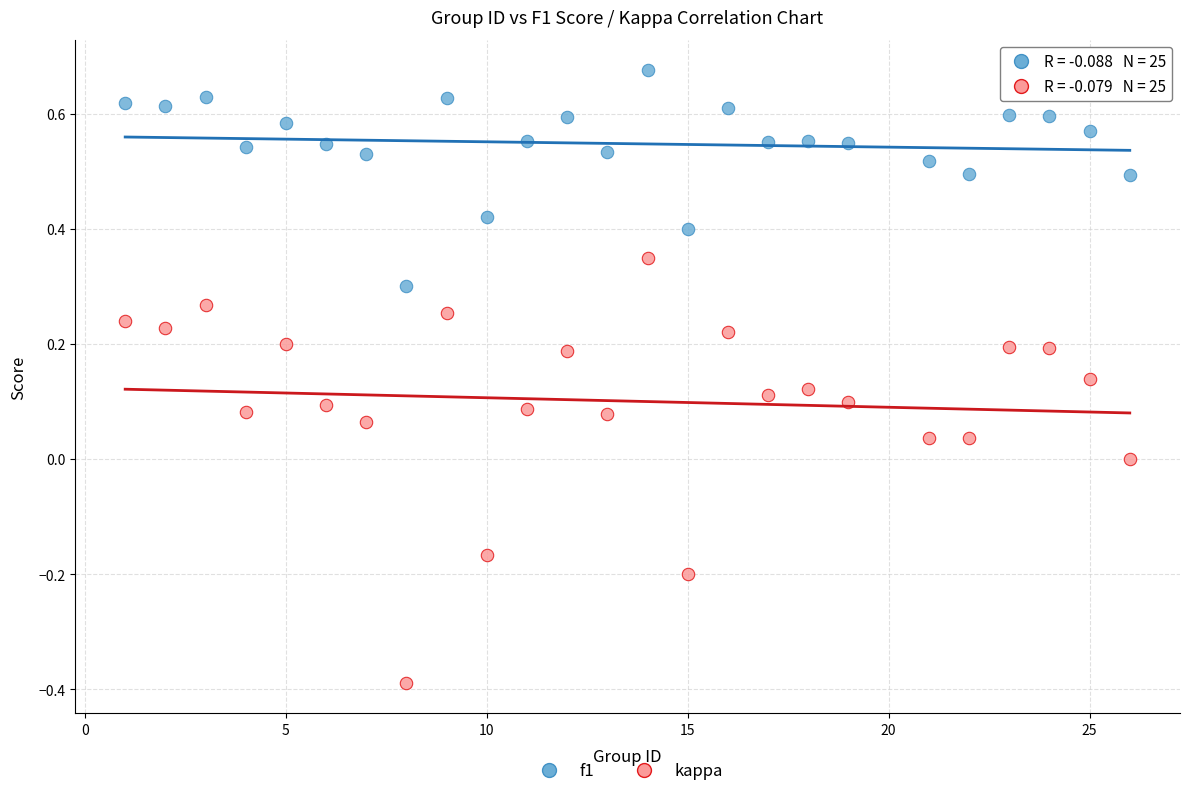

Across all data points, what is the range of X values (max minus min)?

25.0